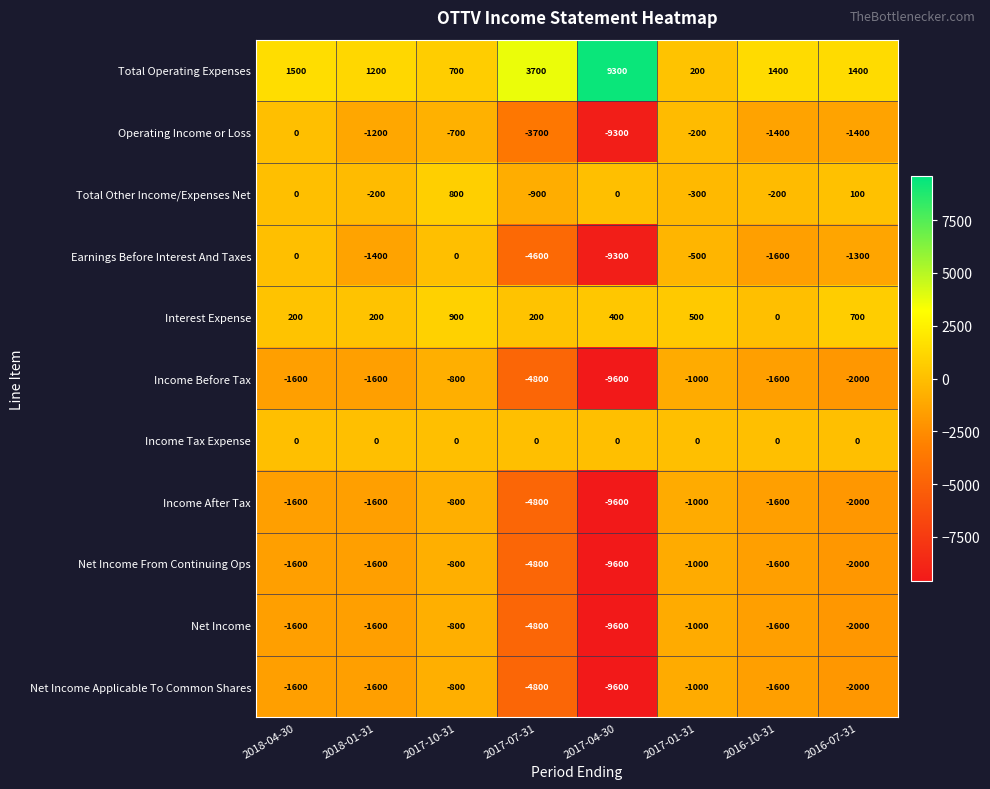

What is the difference between the highest and lowest values at 2016-10-31?

3000